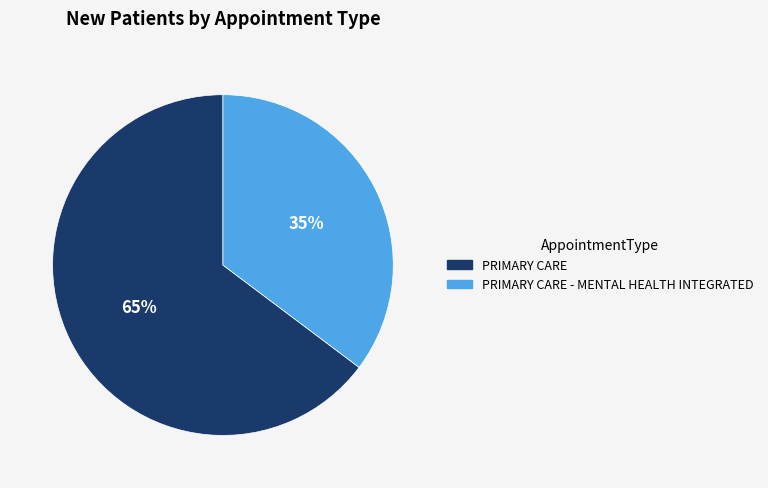

What percentage is the PRIMARY CARE - MENTAL HEALTH INTEGRATED slice, to the nearest percent?

35%